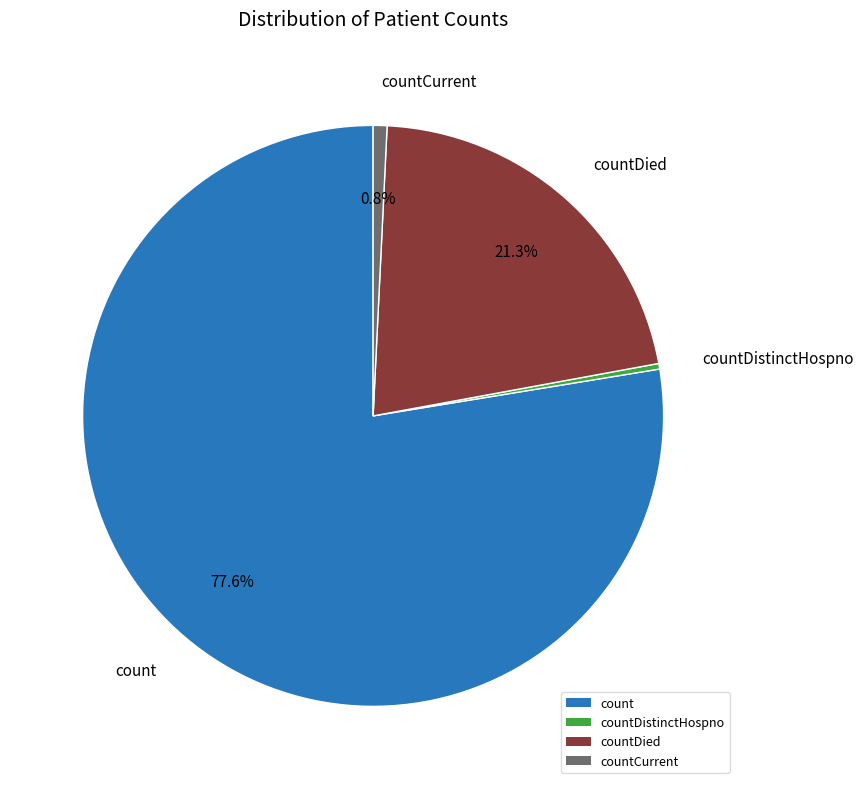

Is the sum of countDied and countDistinctHospno greater than half?

No